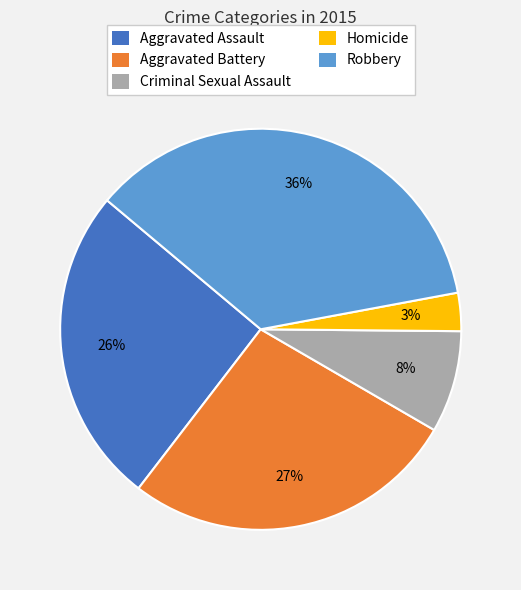

To the nearest percent, what is the average slice percentage?

20%